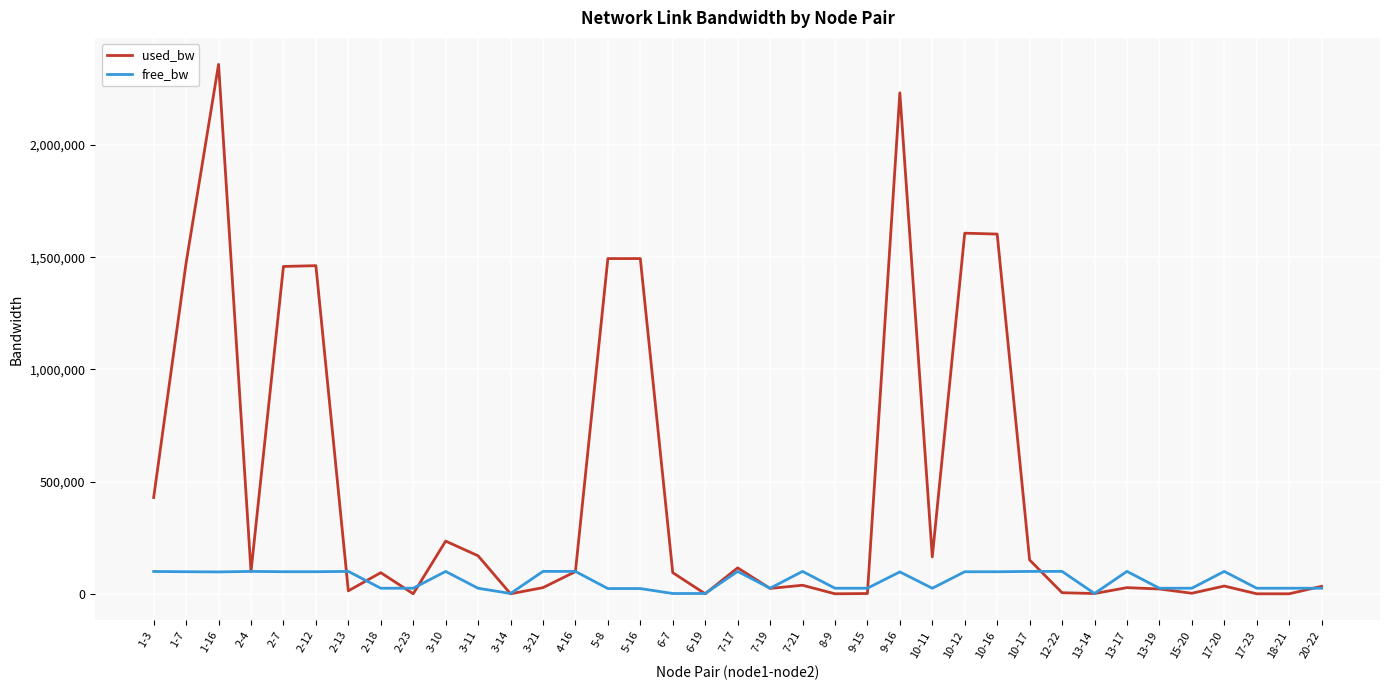

At which category is the sum across all series the highest?

1-16